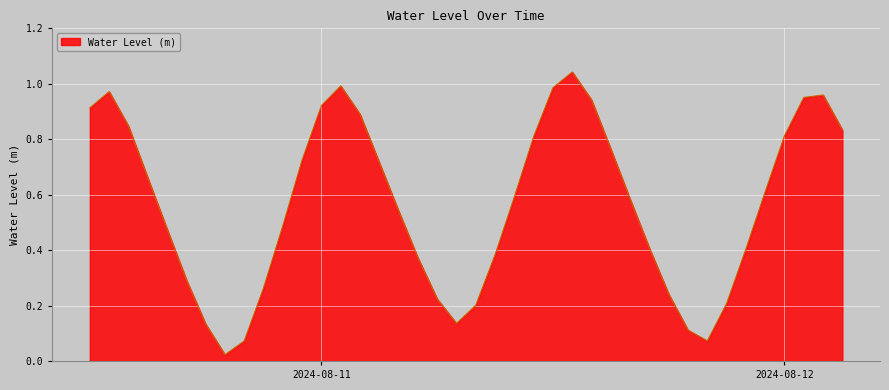

How many interior local valleys (lower than both neighbors) does the data have?

3